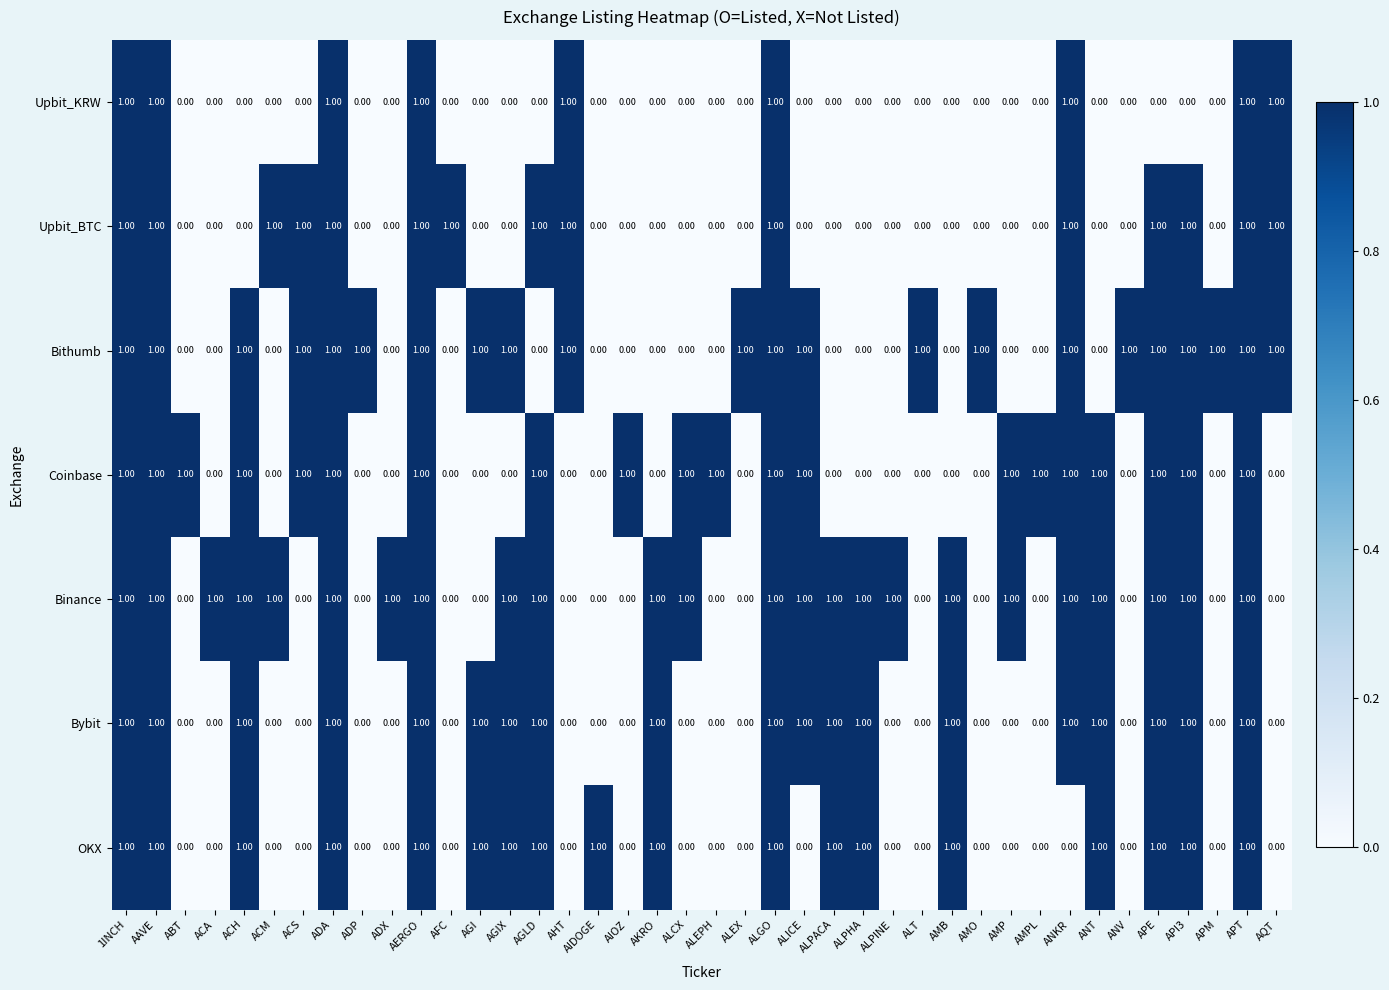

Which series has the largest total across all categories?

Binance